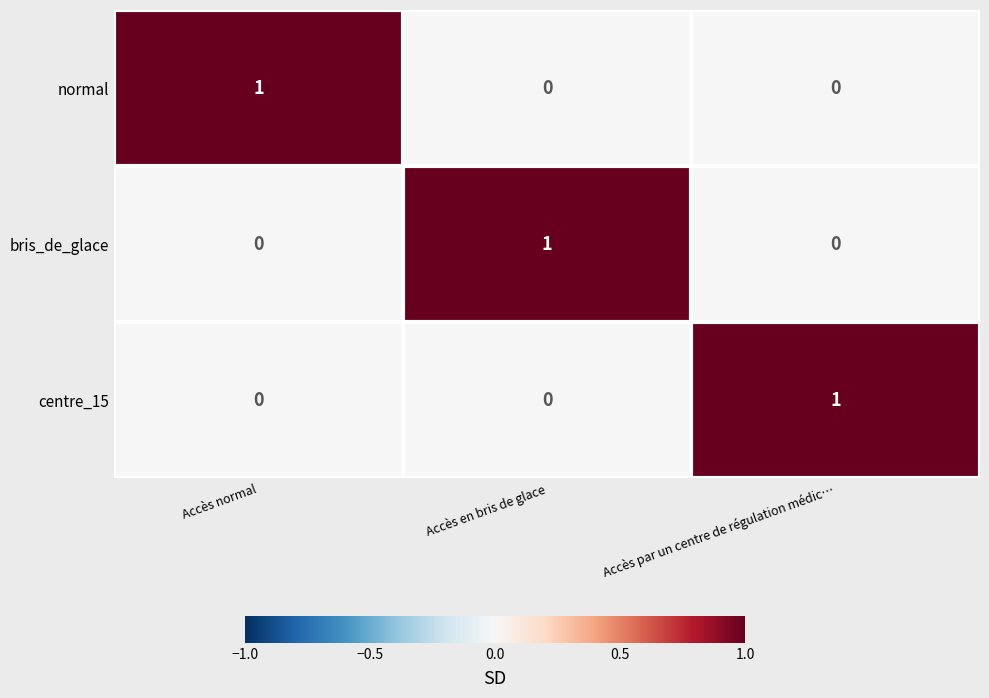

Is the value of normal at Accès normal greater than the value of centre_15 at Accès en bris de glace?

Yes